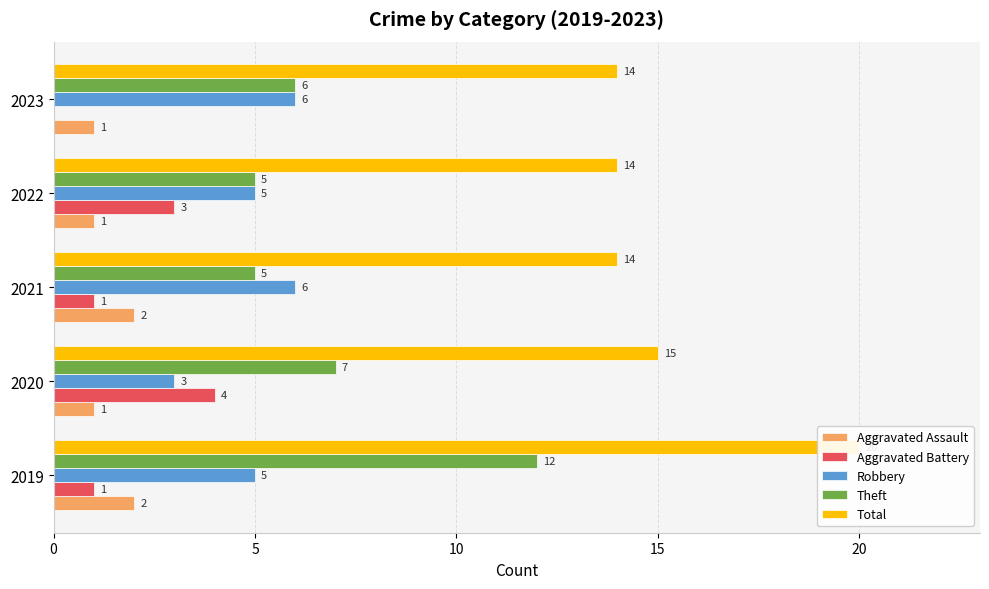

Reading right to left, extract all data points from this chart.

Aggravated Assault: 1	1	2	1	2
Aggravated Battery: 0	3	1	4	1
Robbery: 6	5	6	3	5
Theft: 6	5	5	7	12
Total: 14	14	14	15	20